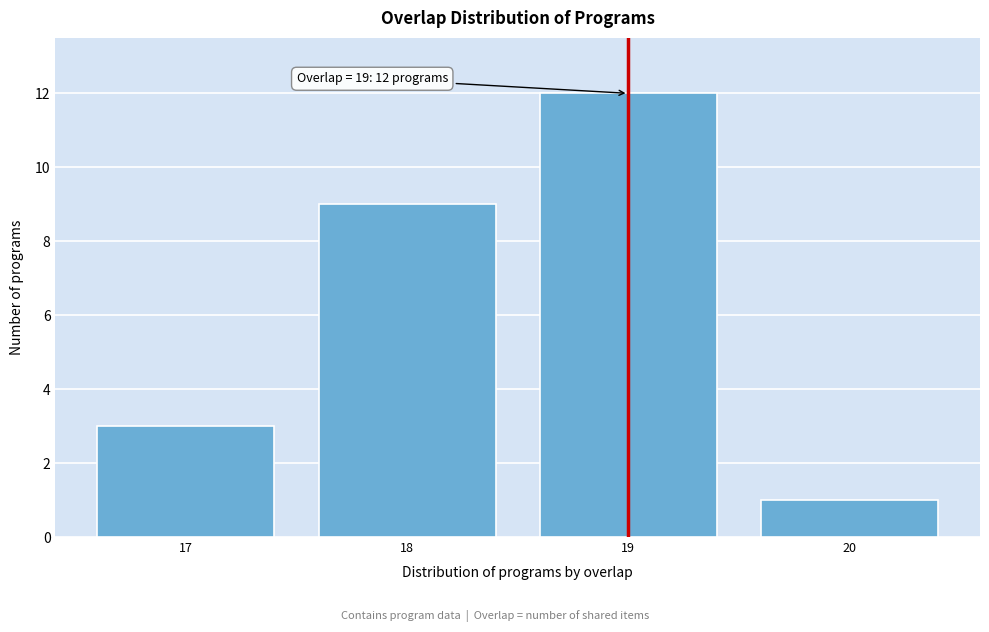

Reading right to left, what are all the values shown in this chart?

1	12	9	3